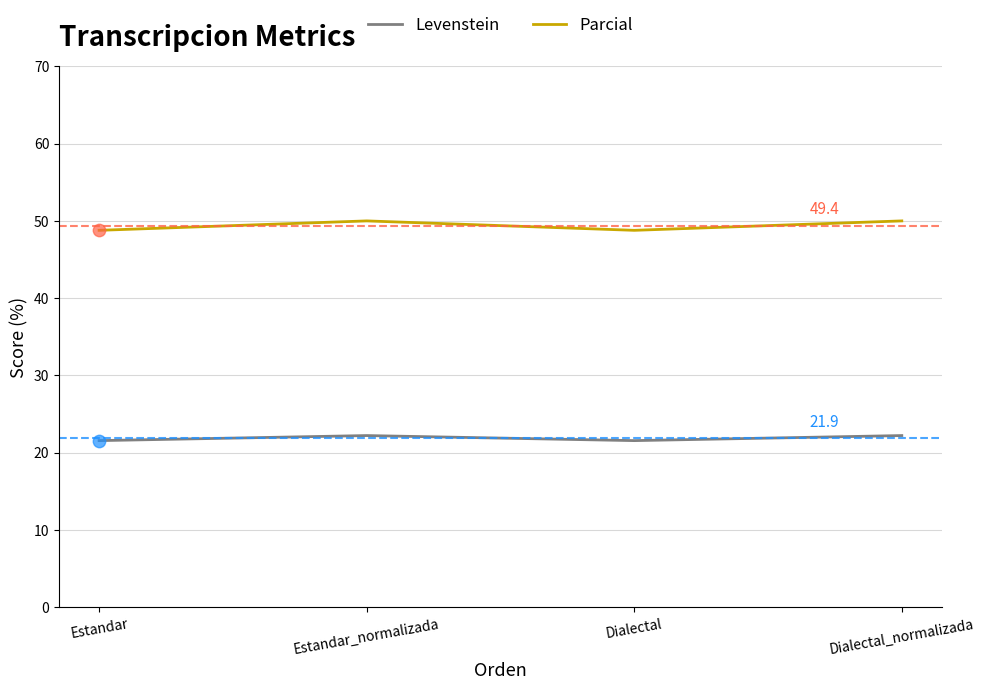

At how many categories does at least one series exceed 30?

4